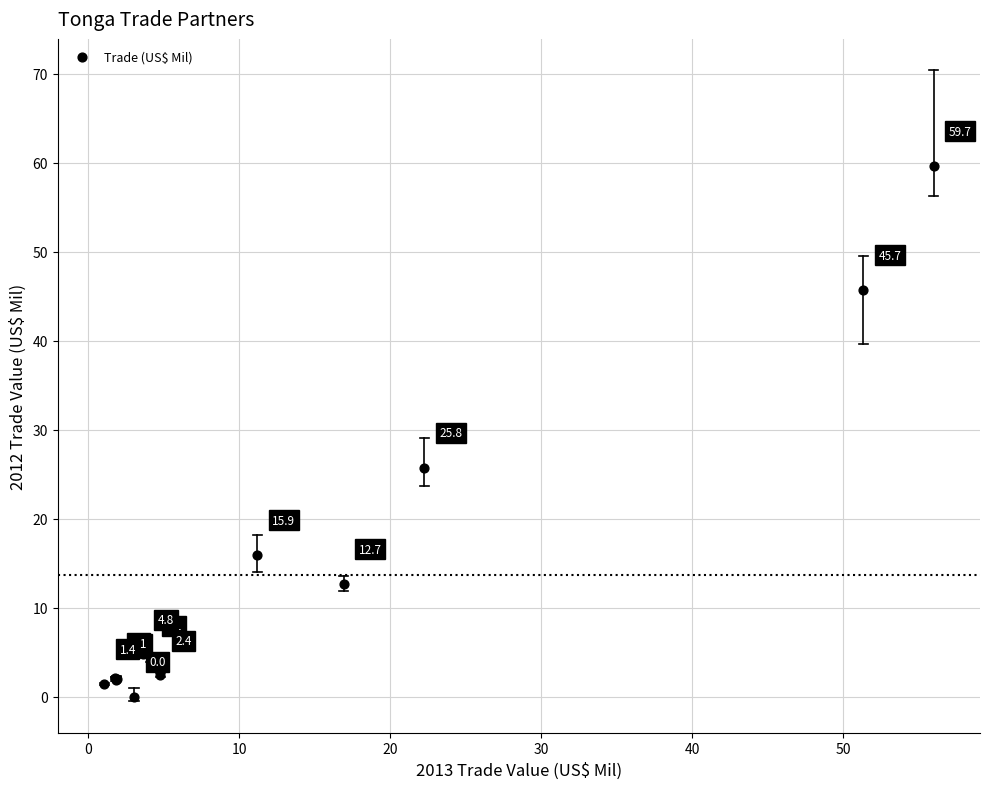

What Y value in the scatter plot is closest to 29?

25.8